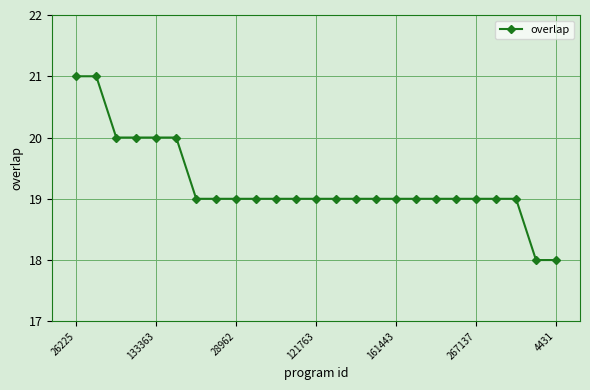

What is the smallest value displayed?

18